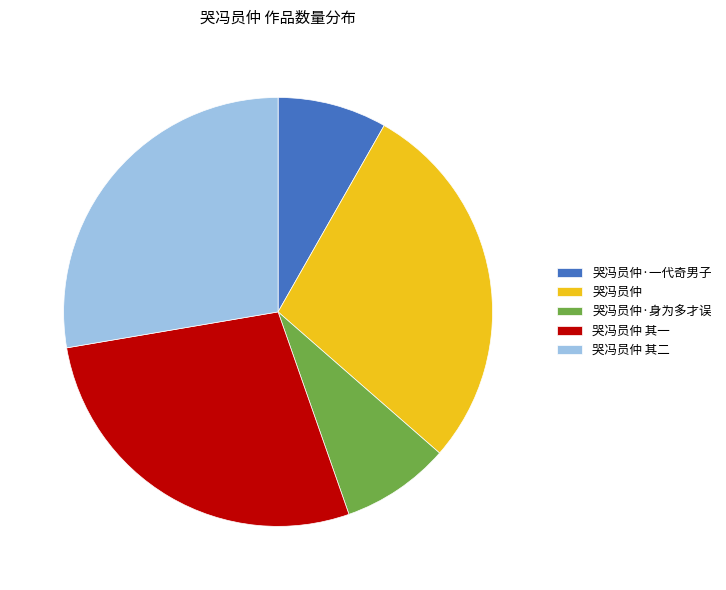

True or false: 哭冯员仲·一代奇男子 accounts for 8% of the total.

True